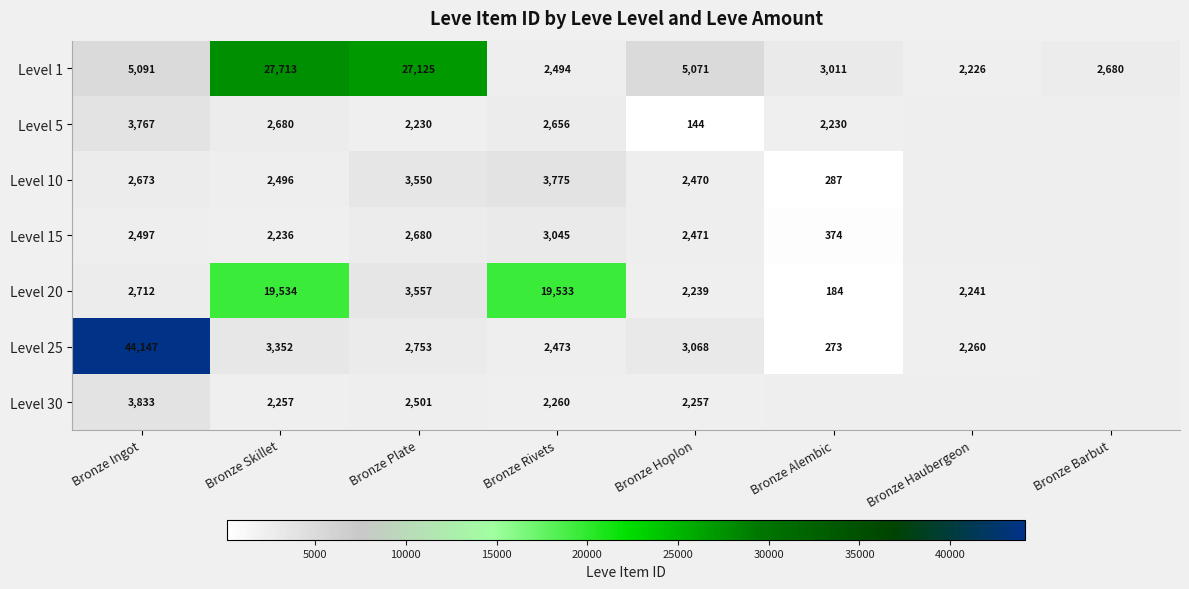

The Level 20 series shows 576.1 at Bronze Ingot. True or false?

False